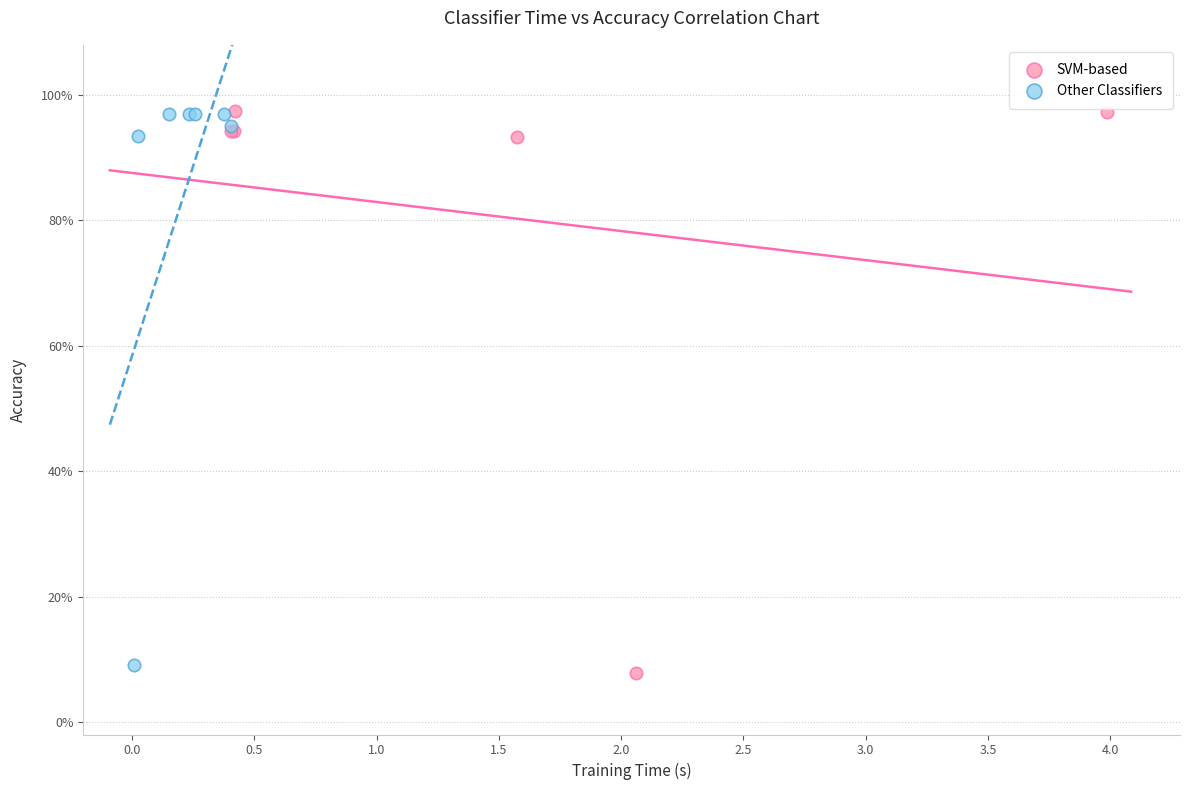

What are all the series names shown in the legend?

SVM-based, Other Classifiers